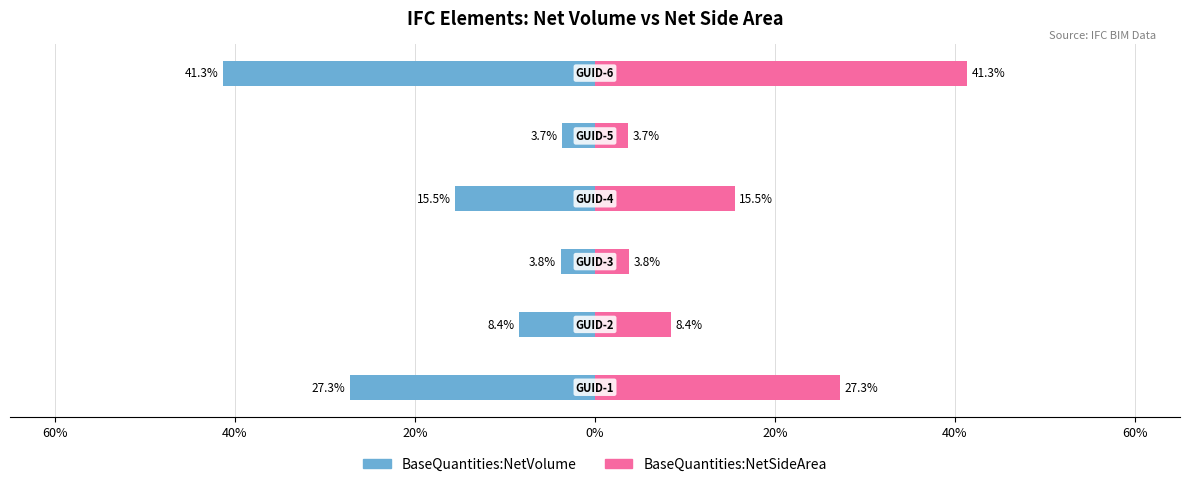

Rank the series at 60% from lowest to highest value.

BaseQuantities:NetVolume, BaseQuantities:NetSideArea